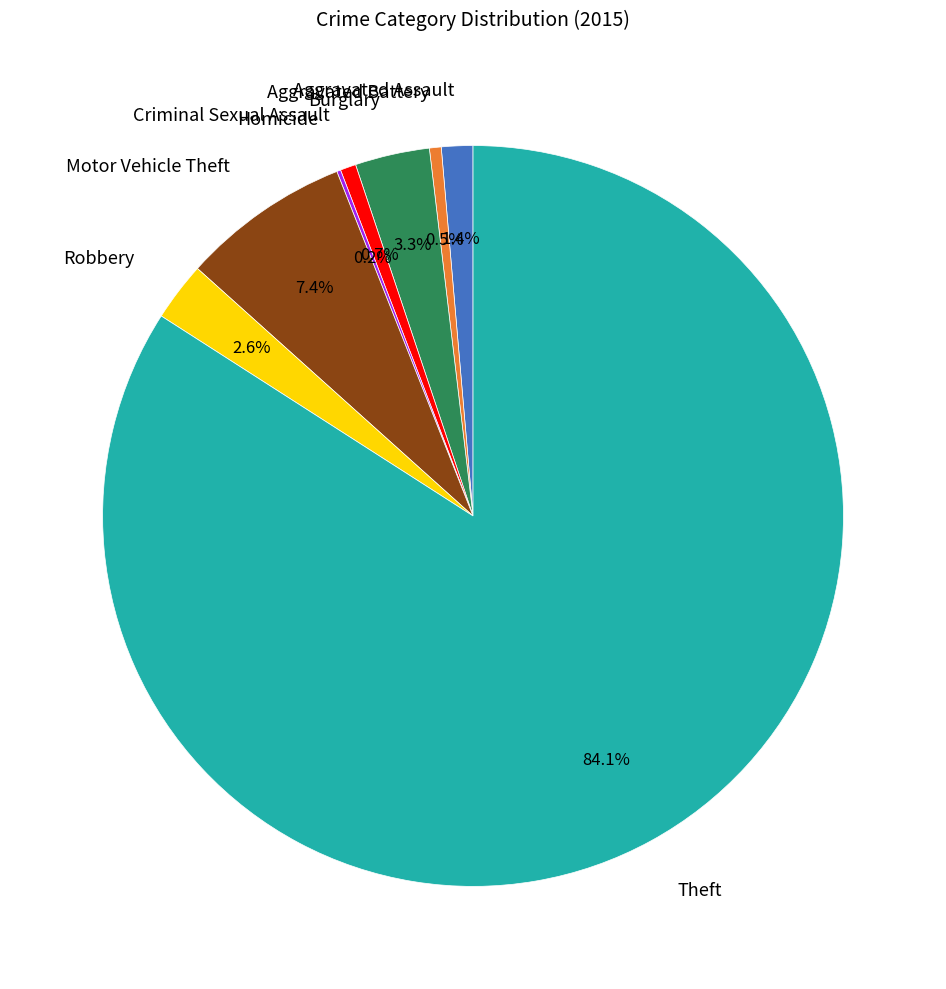

Between Robbery and Motor Vehicle Theft, which is larger?

Motor Vehicle Theft